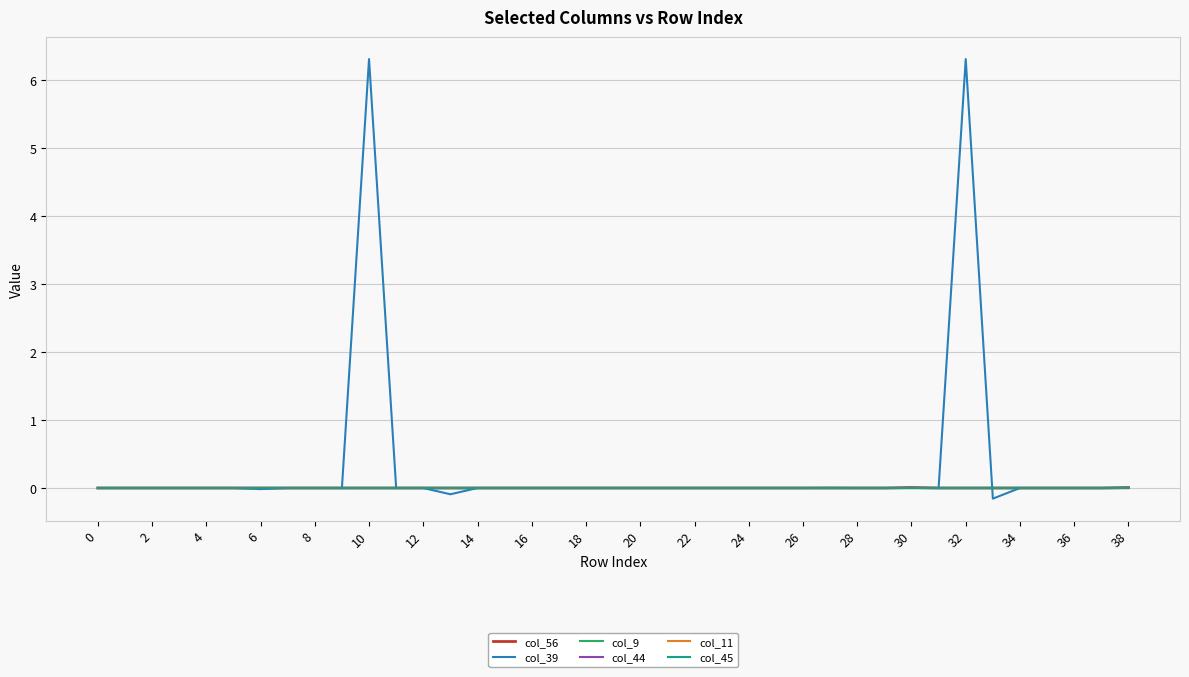

What is the greatest value displayed?

6.3